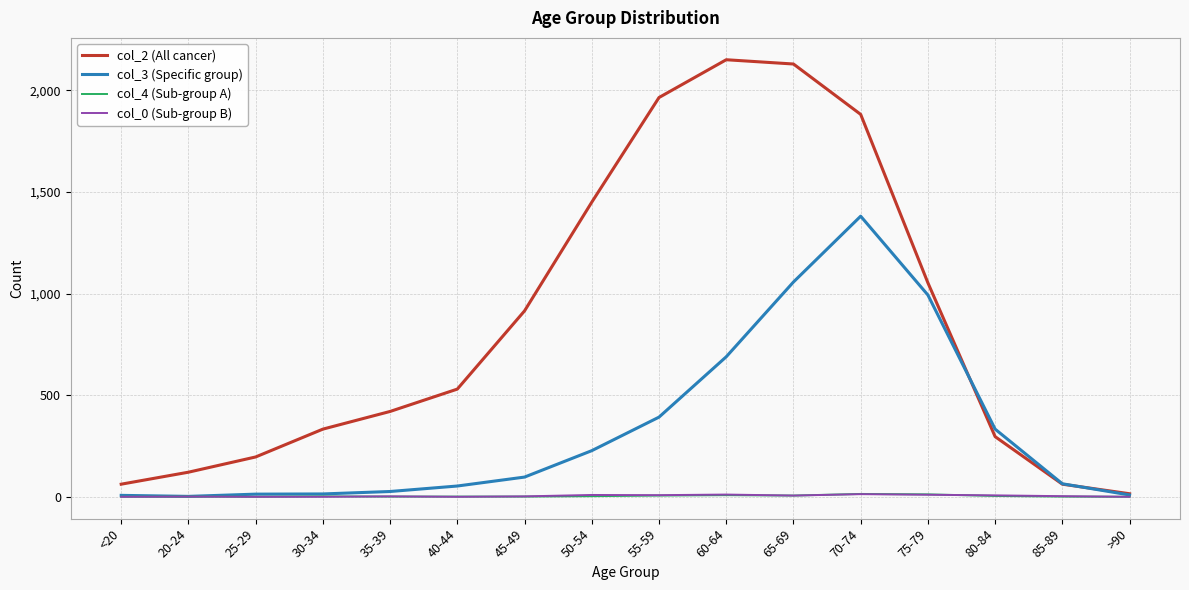

What are all the series names shown in the legend?

col_2 (All cancer), col_3 (Specific group), col_4 (Sub-group A), col_0 (Sub-group B)